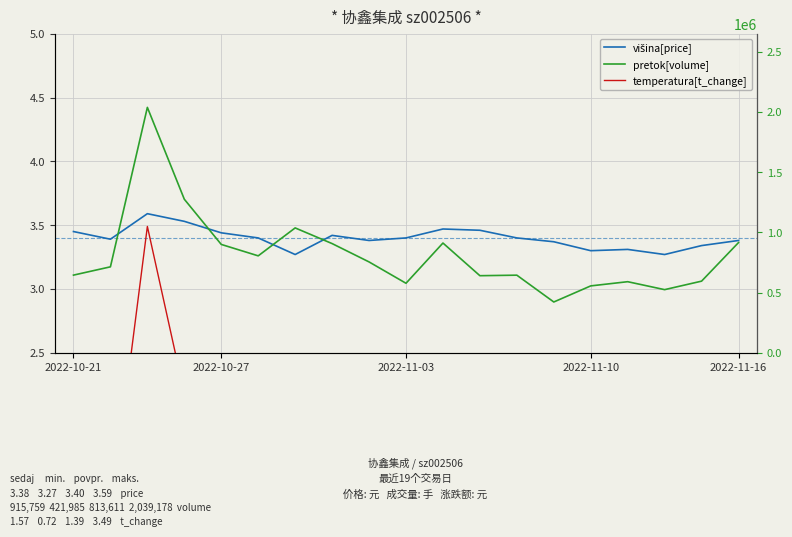

True or false: višina[price] and pretok[volume] intersect in this chart.

False